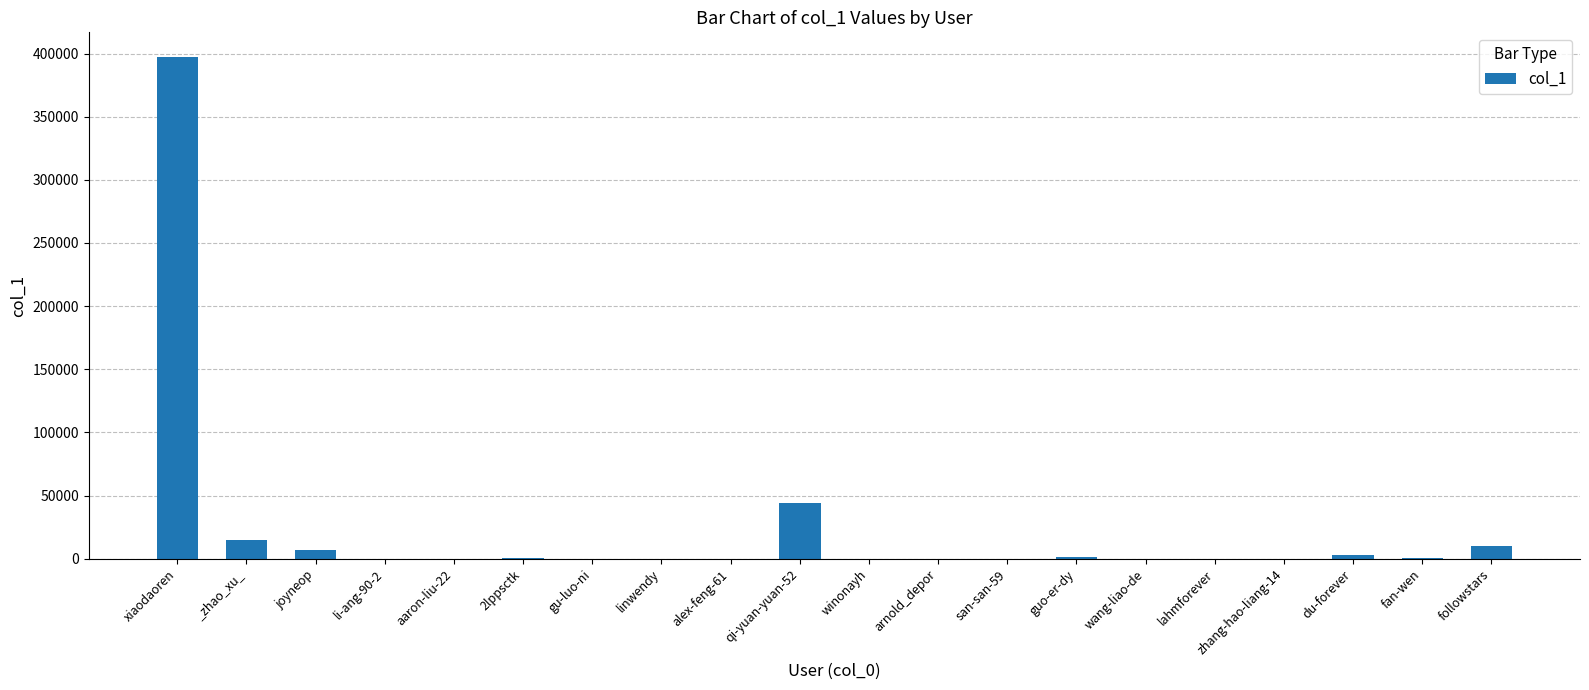

Is it true that the value at qi-yuan-yuan-52 is 43842?

True